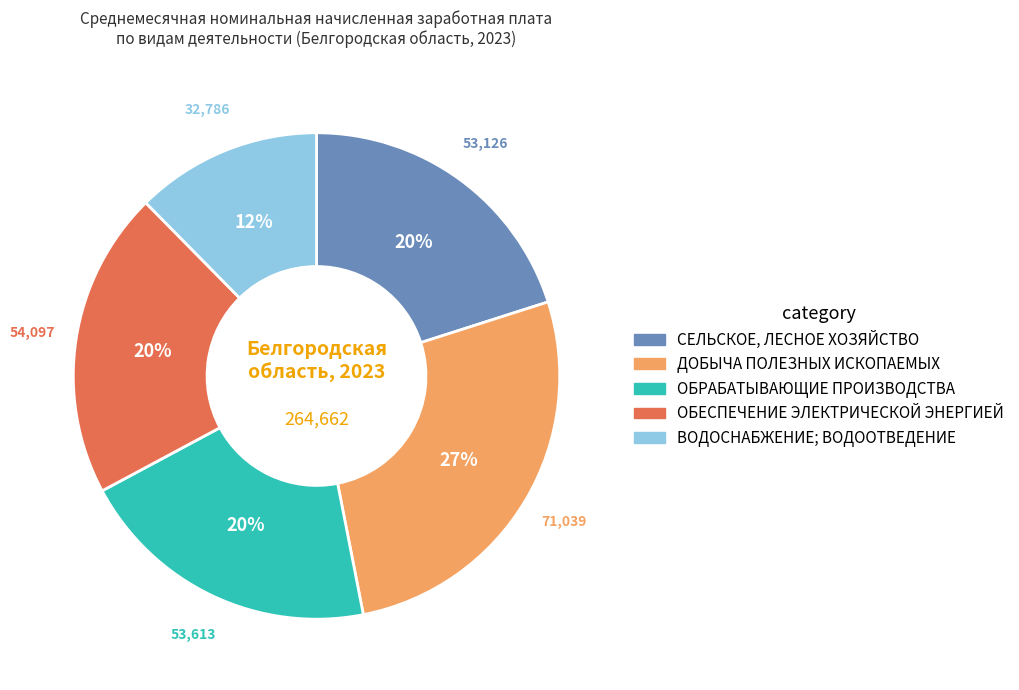

To the nearest percent, what percentage of the pie is ОБЕСПЕЧЕНИЕ ЭЛЕКТРИЧЕСКОЙ ЭНЕРГИЕЙ?

20%